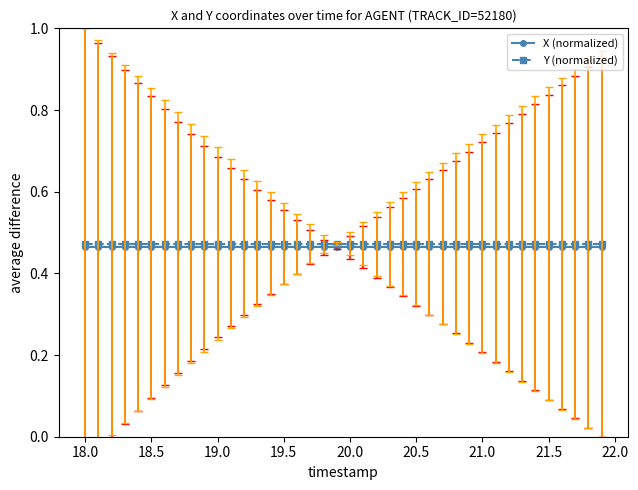

How many lines are shown in the chart?

2